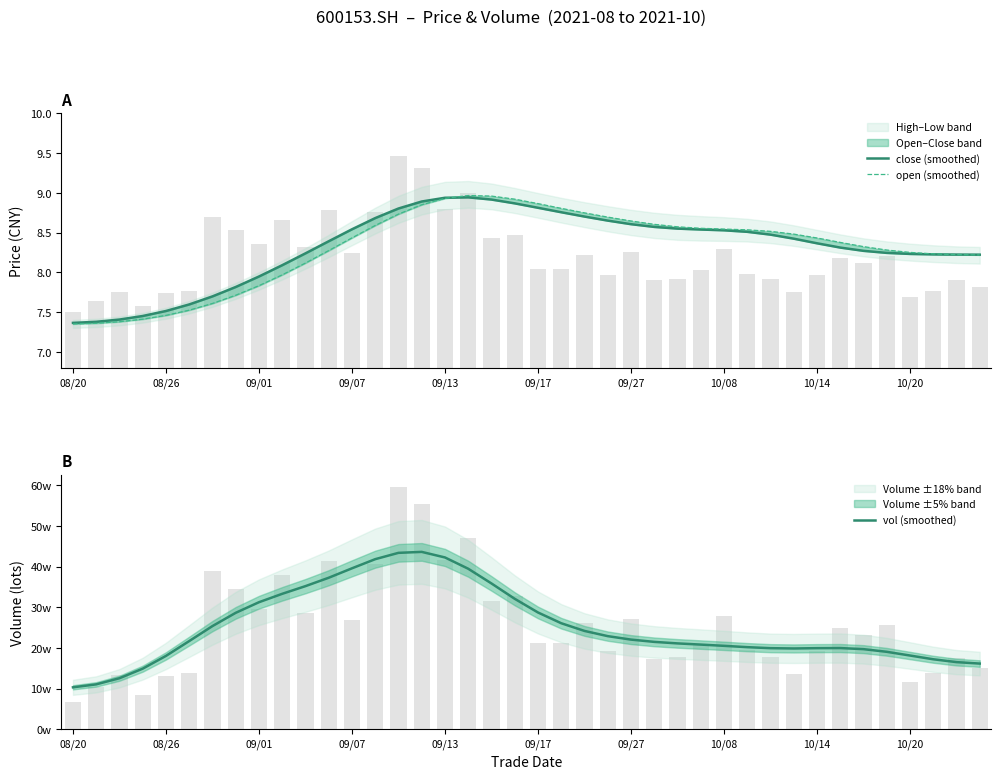

True or false: vol (smoothed) has a value of 55189.1 at 09/01.

False